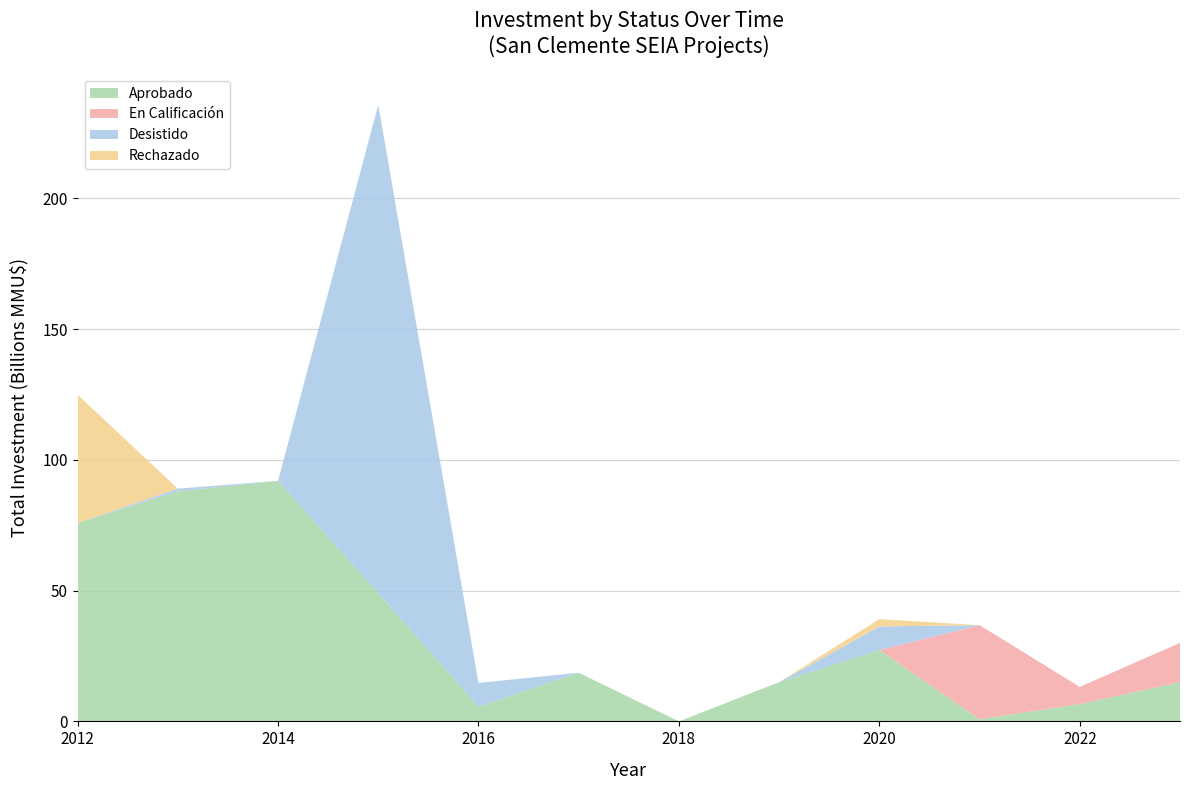

Does the chart have visible grid lines?

Yes